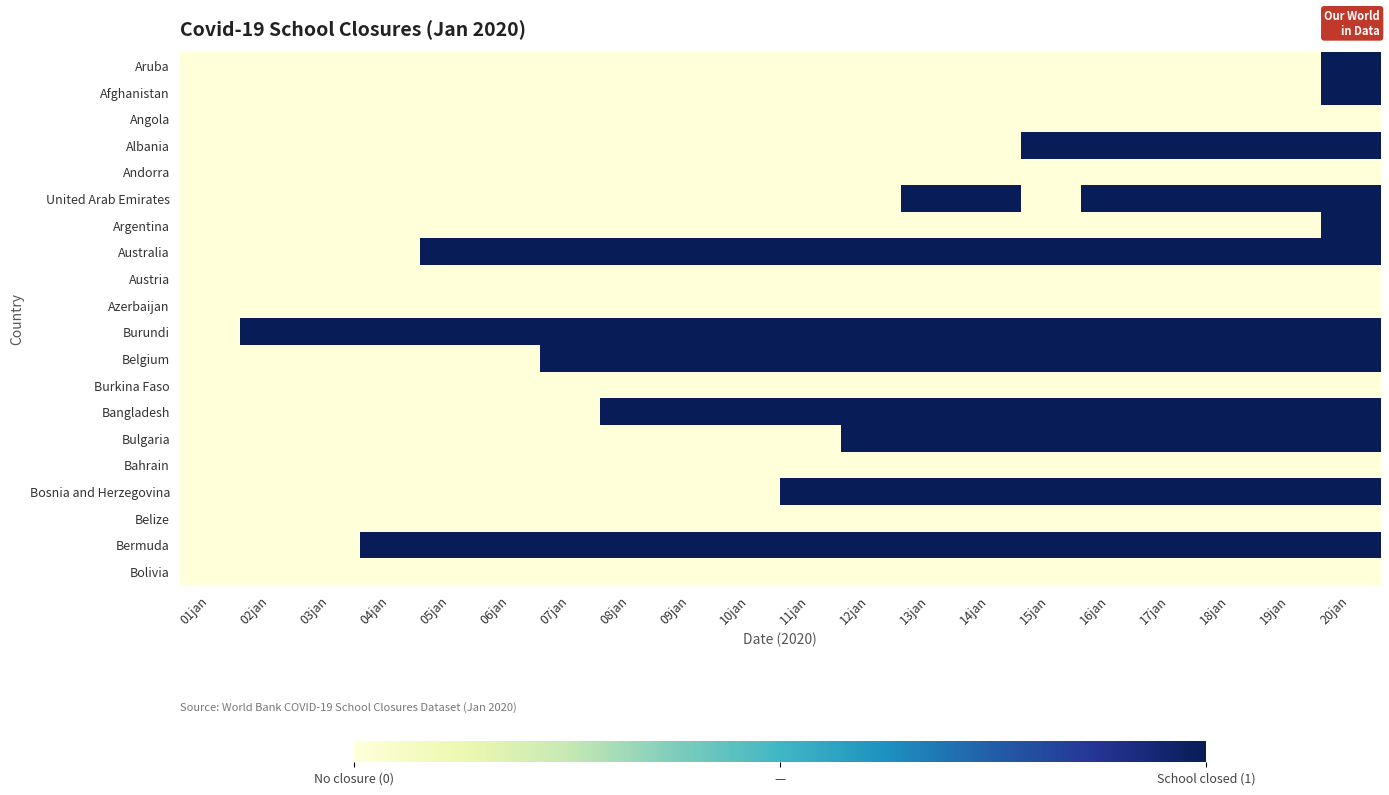

At how many categories does at least one series exceed 0?

19